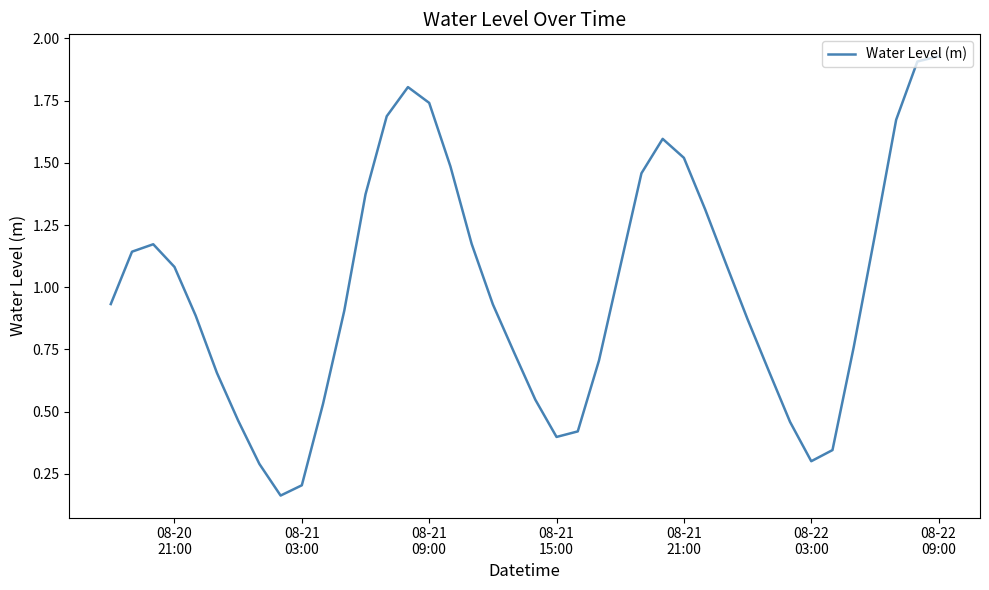

What is the difference between the maximum and minimum values?

1.8